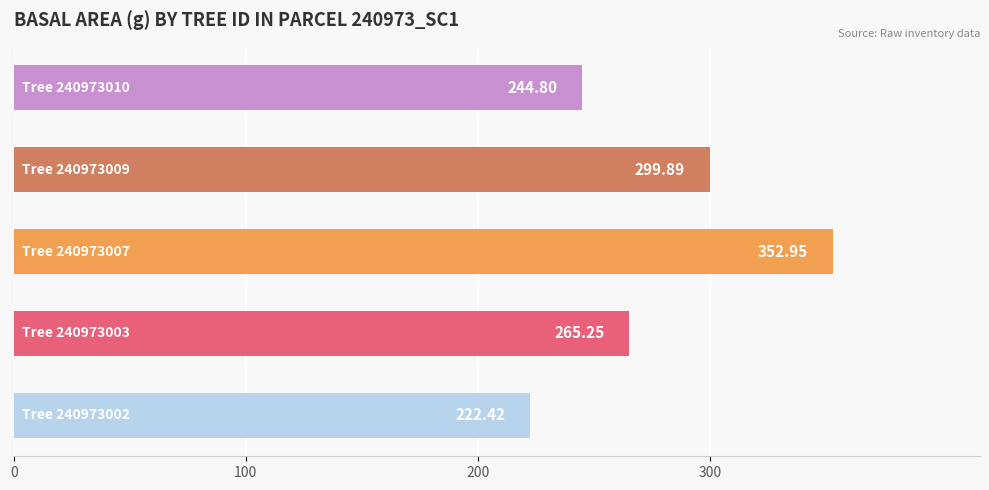

What is the difference between the second highest and second lowest values?

55.1